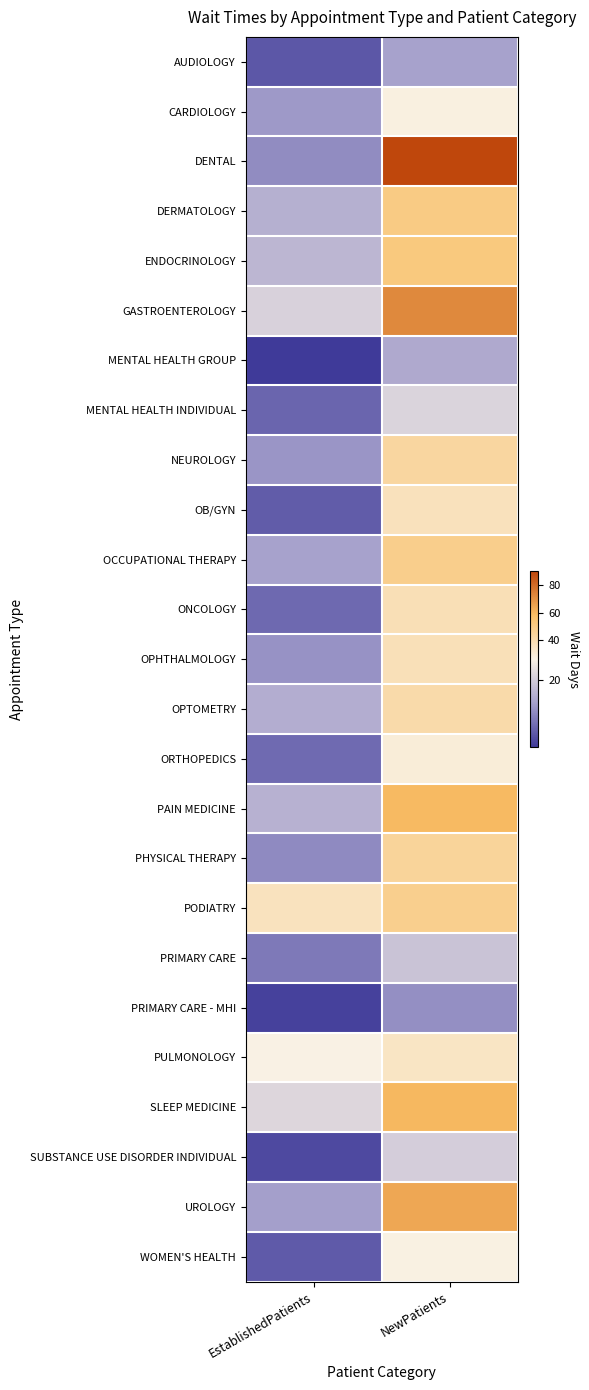

At which category is the sum across all series the highest?

NewPatients